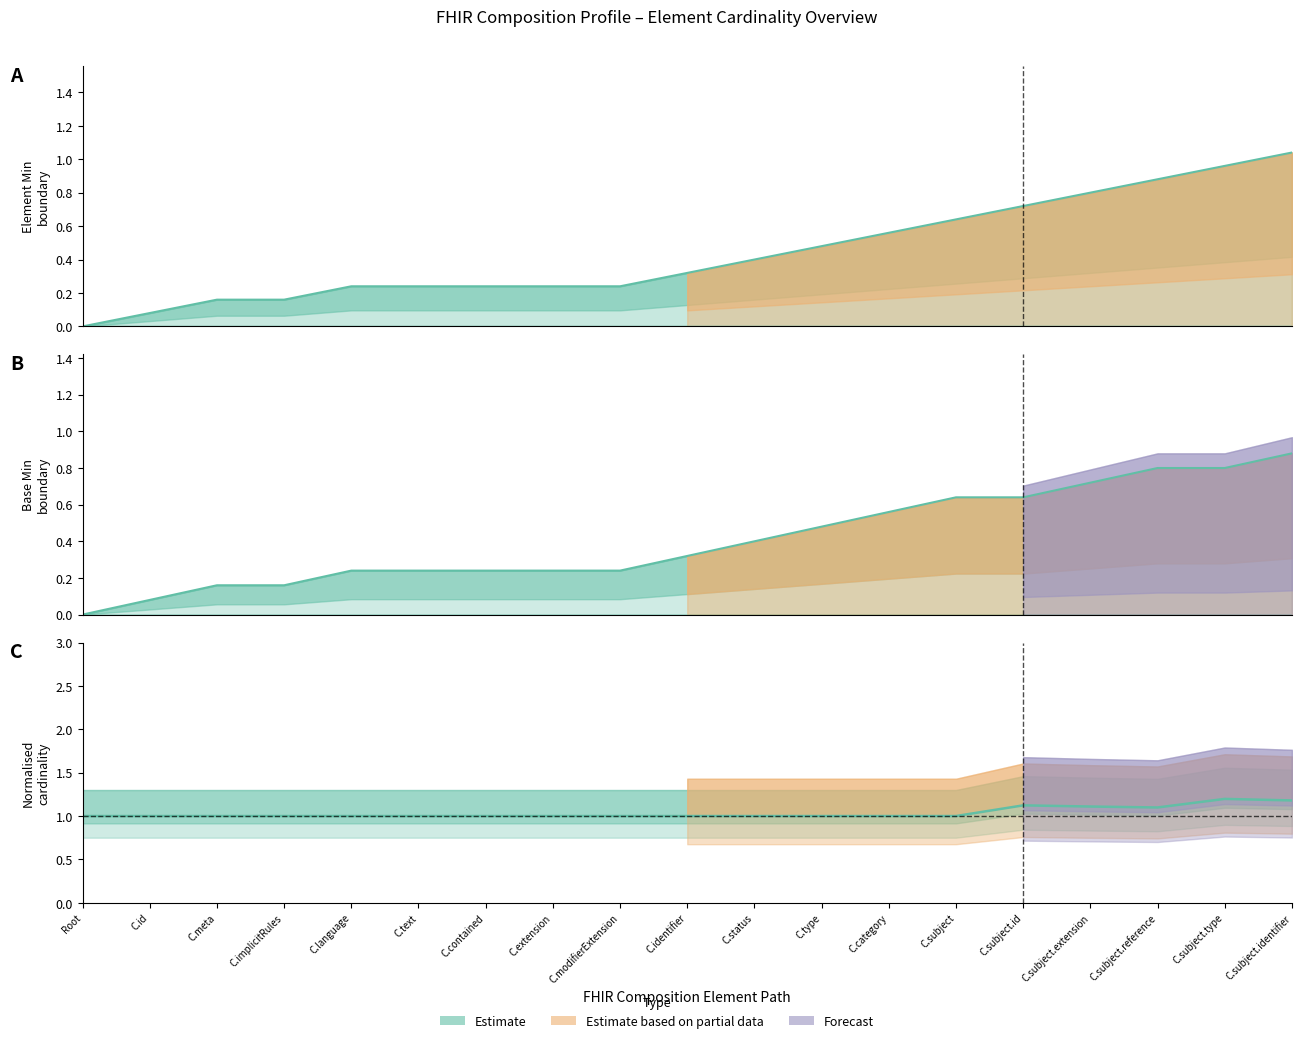

Is the value of Min at Composition.extension greater than the value of Base Max_numeric at Composition.text?

No